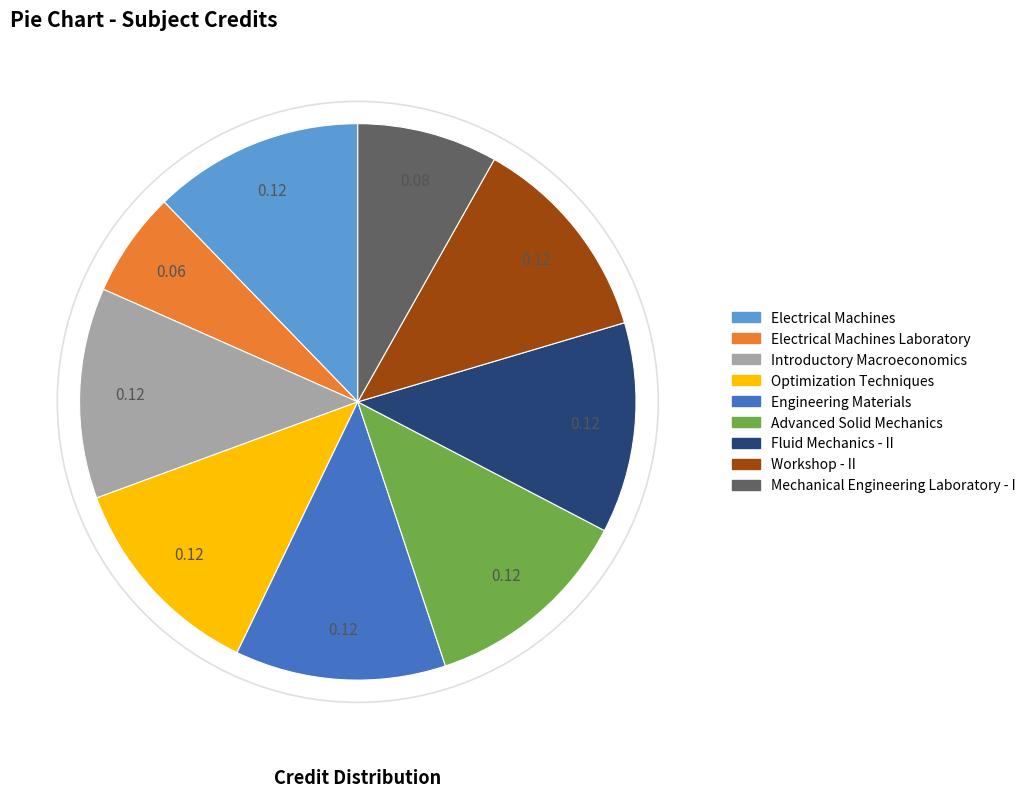

Is there a majority slice in this chart?

No